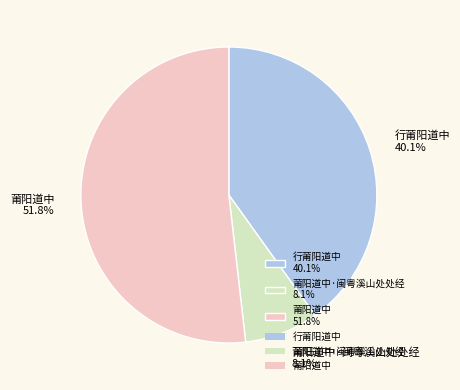

How many slices are in this pie chart?

3